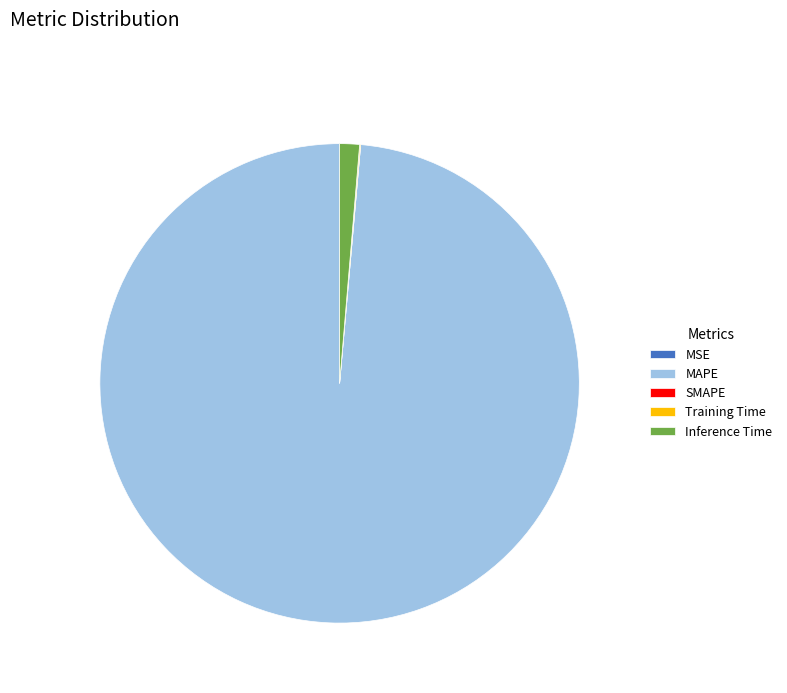

Which slice is the largest?

MAPE